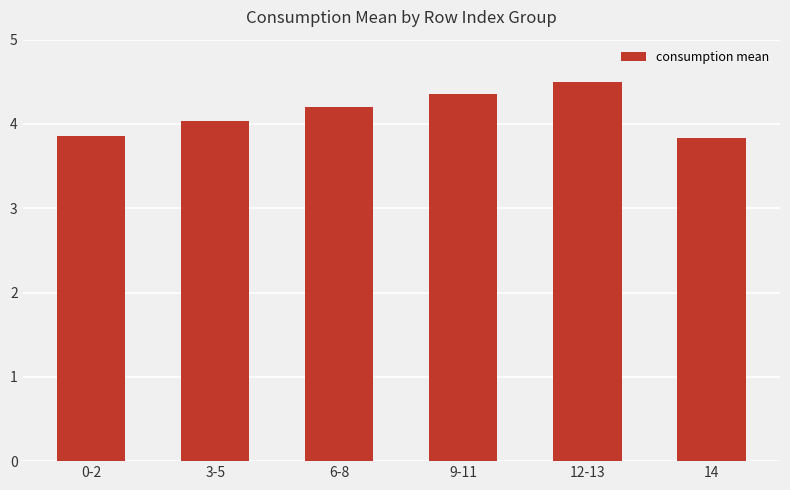

What is the maximum value shown in the chart?

4.5